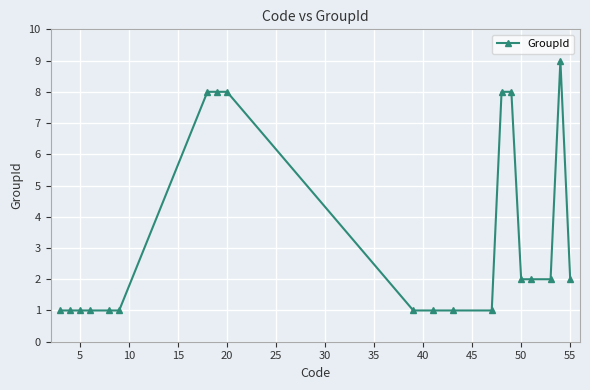

What is the value of the 12th point from the left?

1